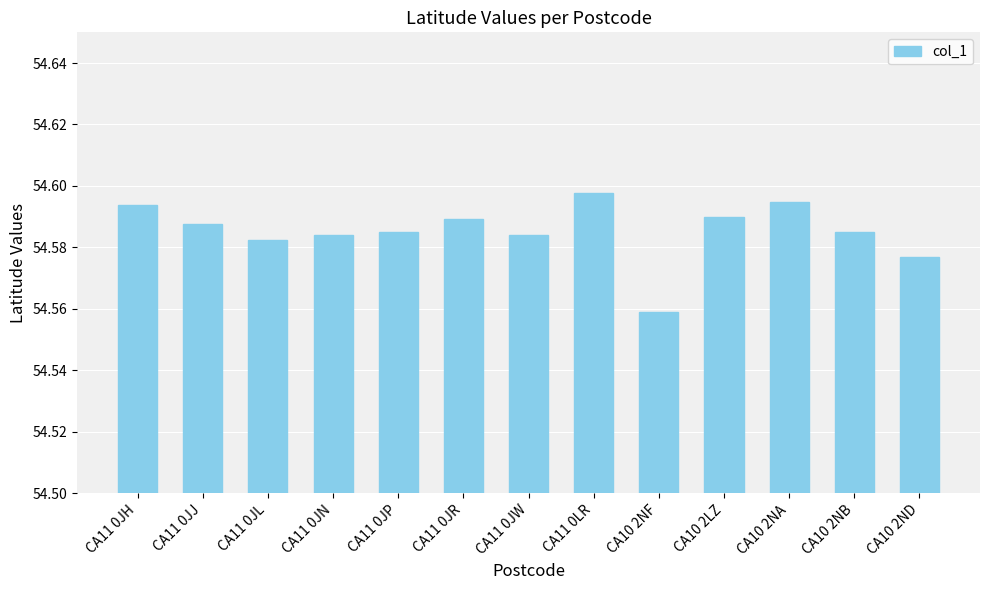

The chart shows a value of 13.4 at CA10 2LZ. True or false?

False